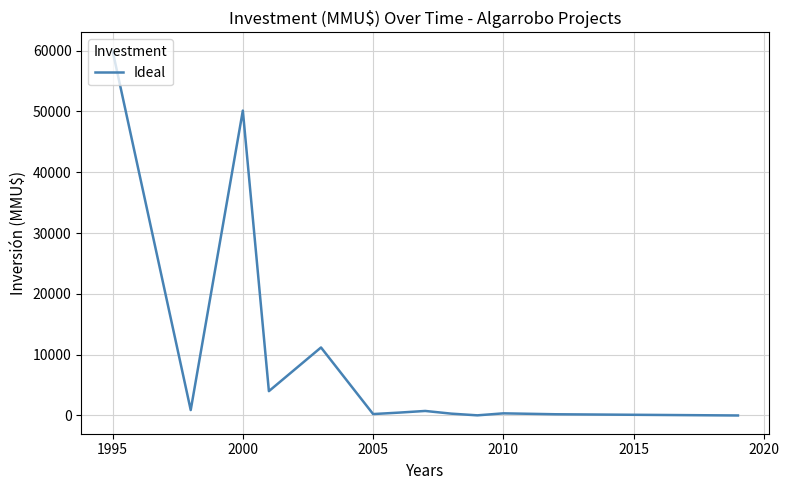

What is the maximum value shown in the chart?

60000